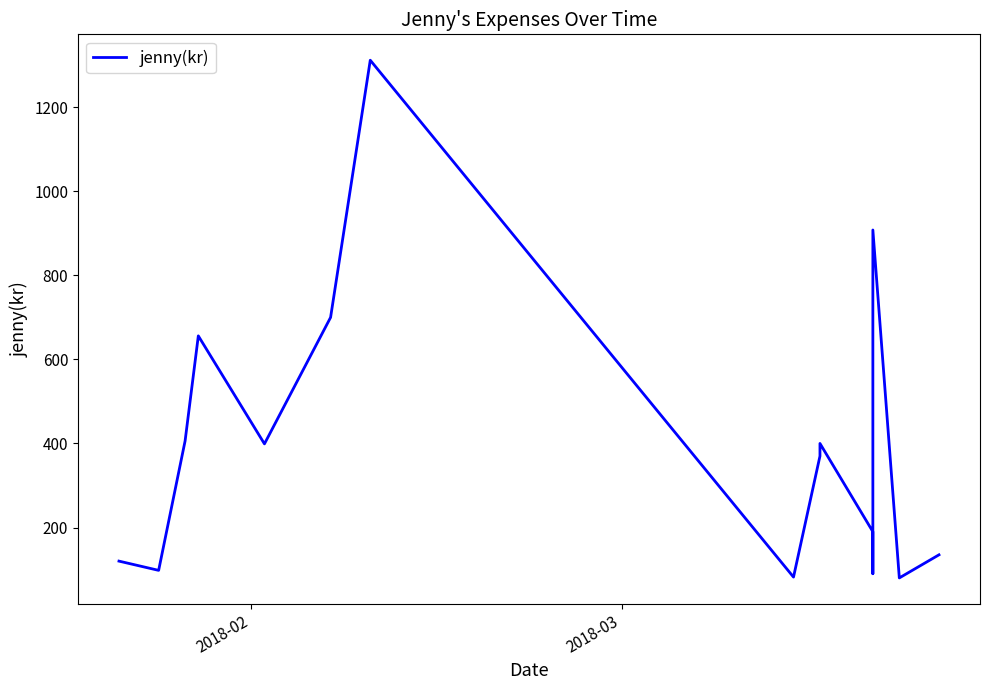

What is the smallest value displayed?

80